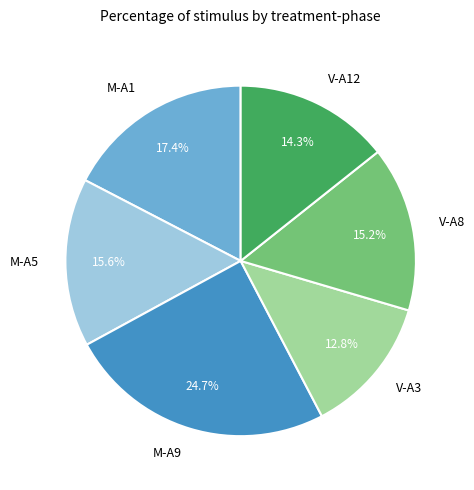

To the nearest percent, what is the difference between the largest and smallest slice percentages?

12%